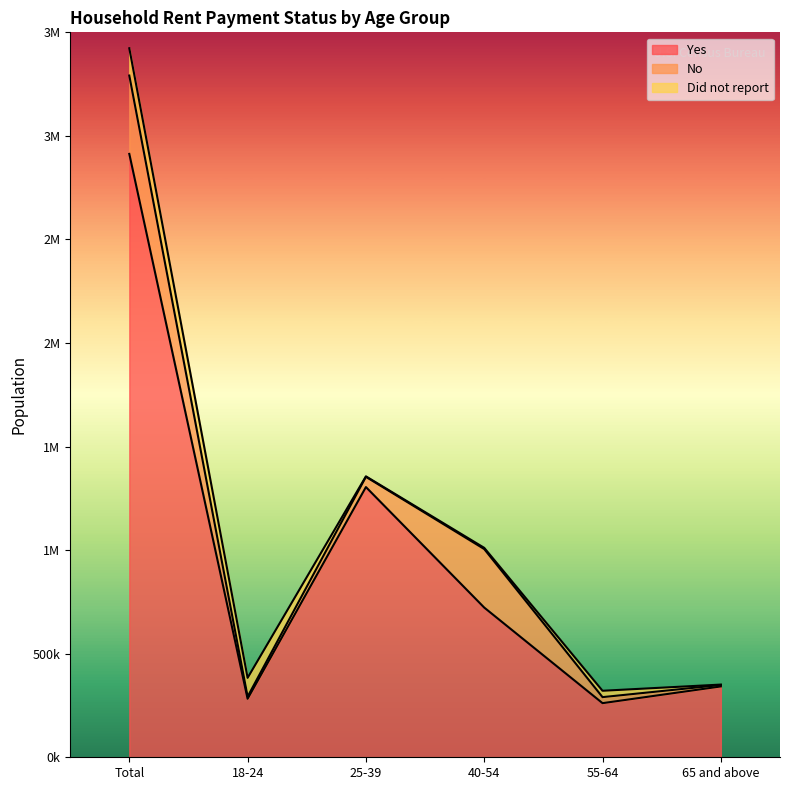

What are all the series names shown in the legend?

Yes, No, Did not report